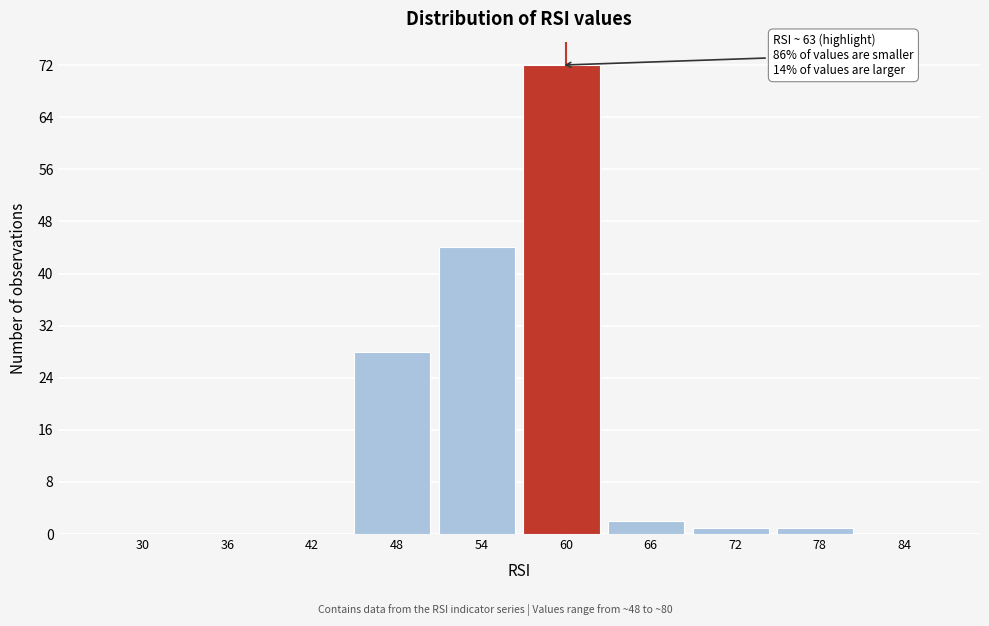

Reading right to left, what are all the values shown in this chart?

84=0	78=1	72=1	66=2	60=72	54=44	48=28	42=0	36=0	30=0